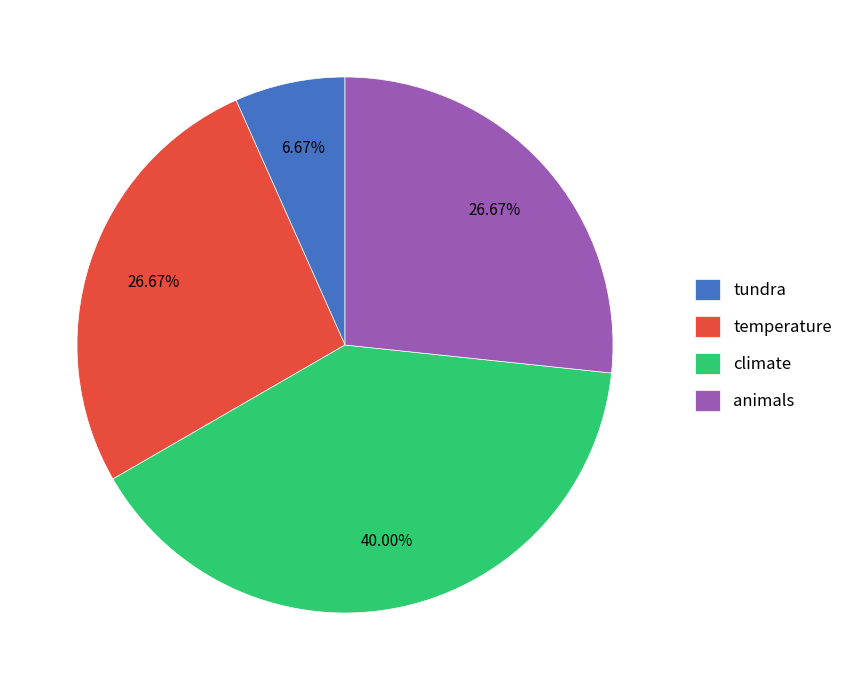

Is it true that tundra is 19% of the pie?

False